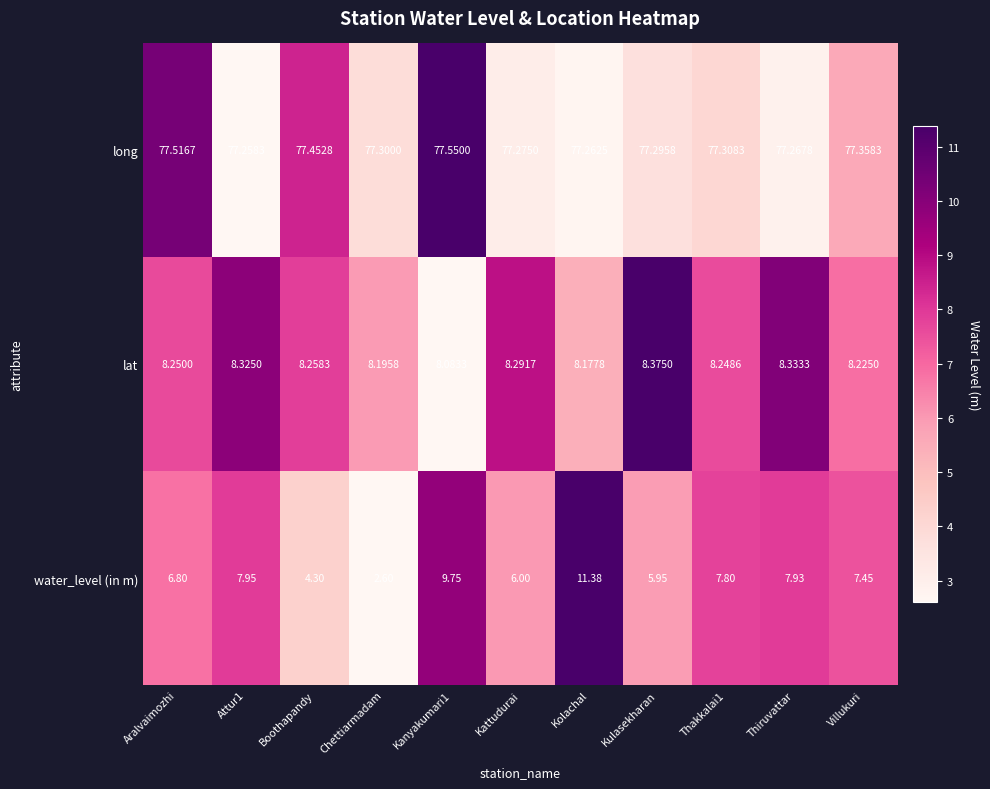

Which series has the widest spread of values?

water_level (in m)